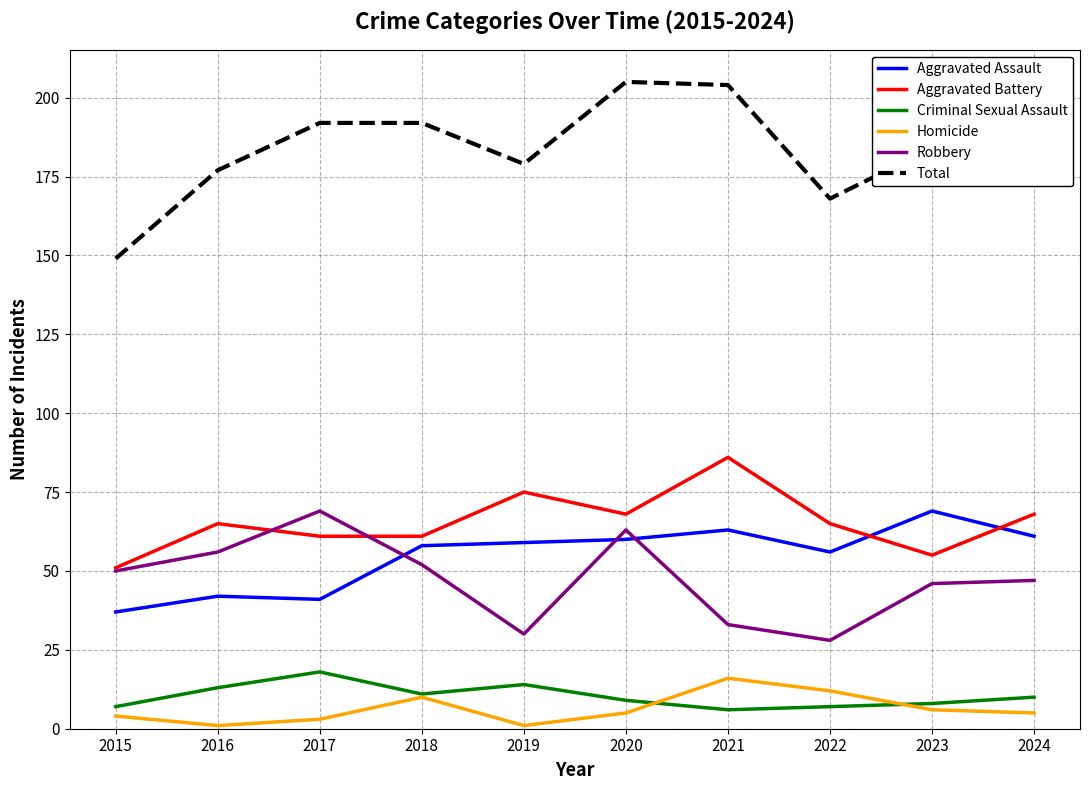

Which series has the largest total across all categories?

Total